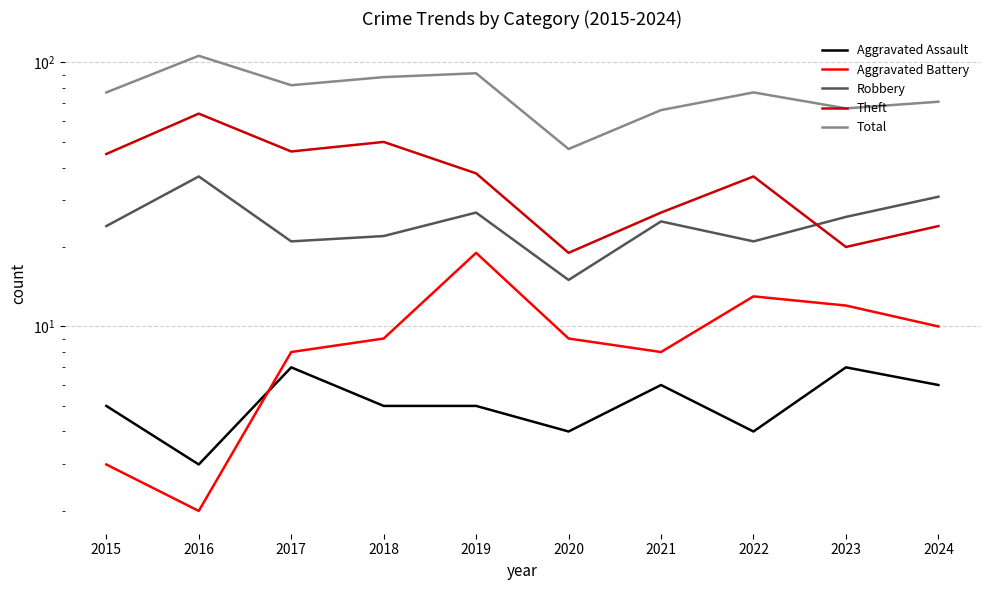

In Theft, how many points are lower than both neighbors (excluding endpoints)?

3